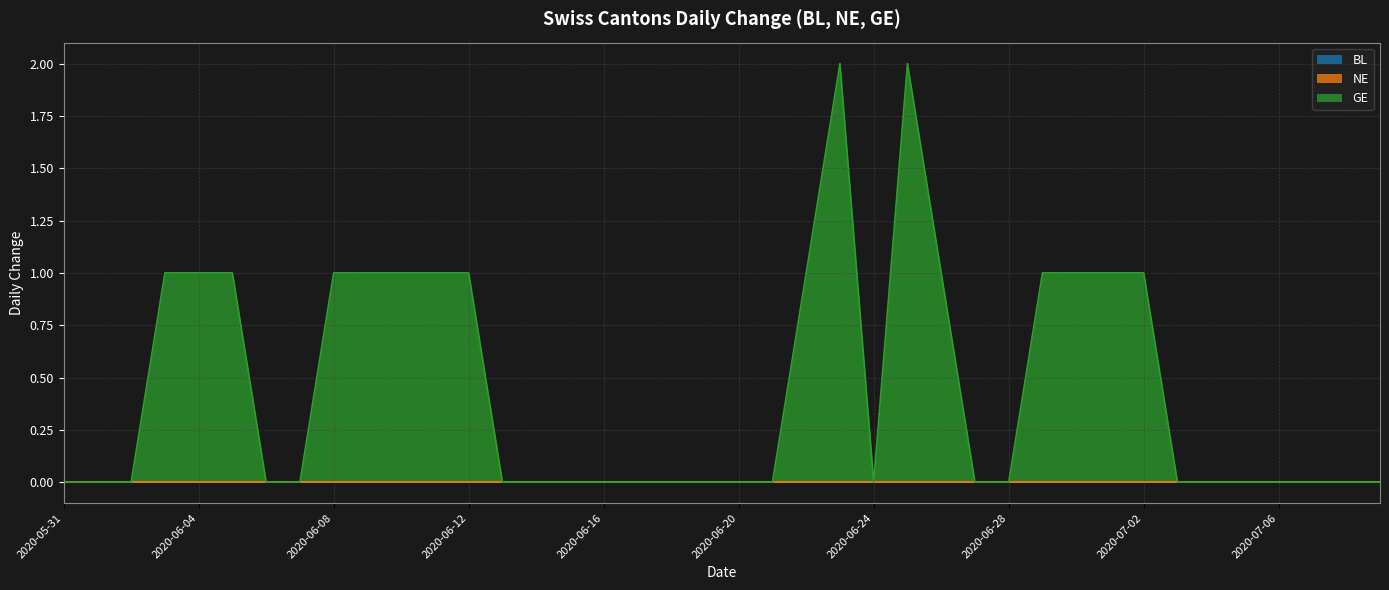

Which series has the largest total across all categories?

GE